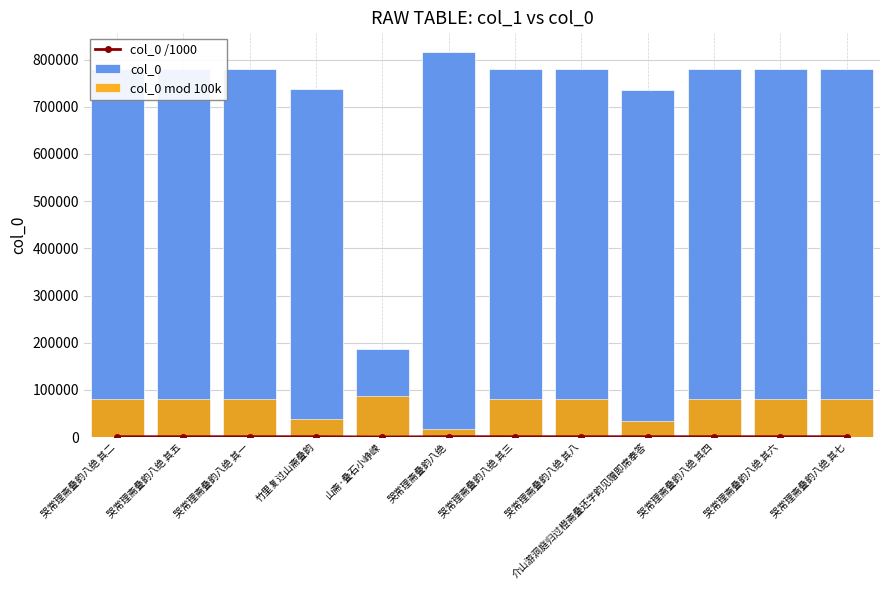

What is the maximum value for col_0?

816953.0